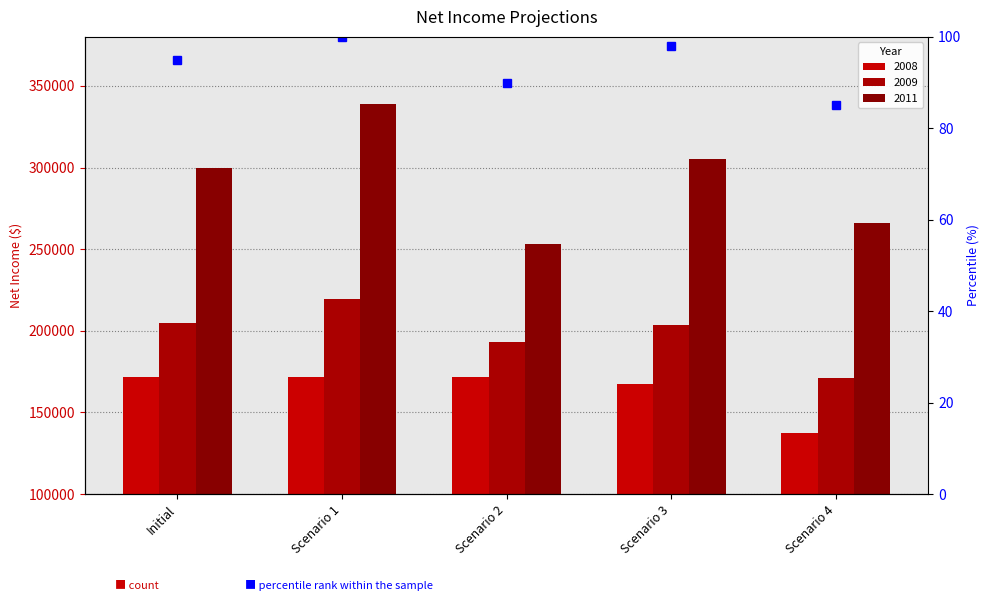

At which label does 2008 reach its minimum?

Scenario 4